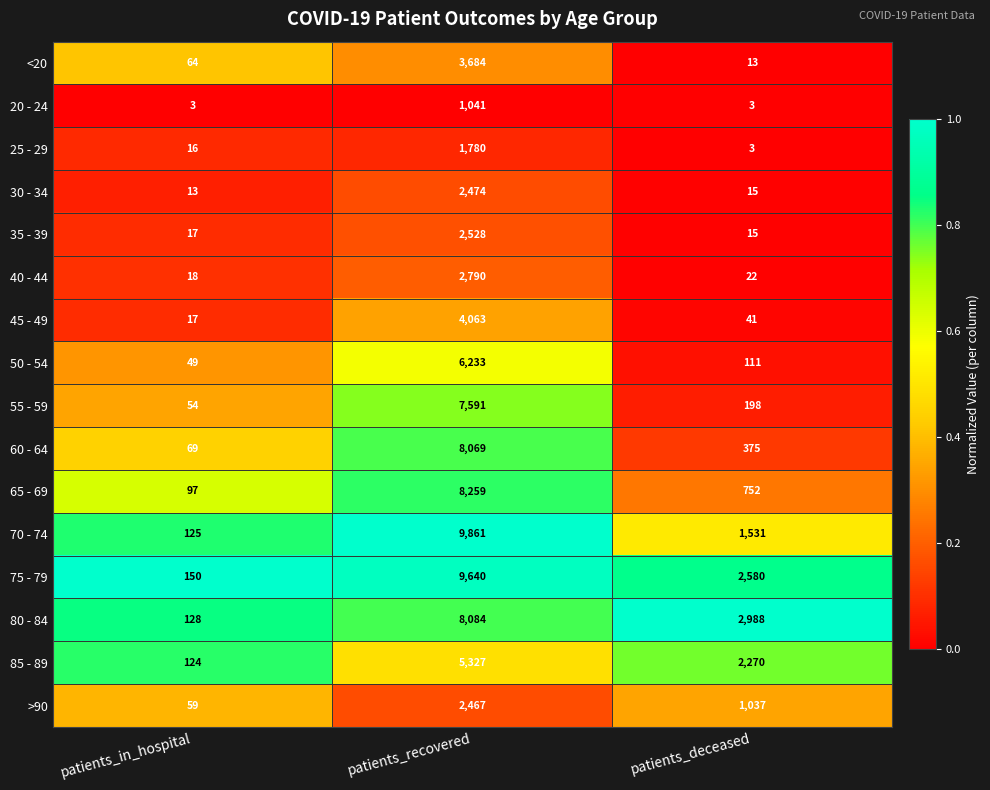

What is the greatest value displayed?

9861